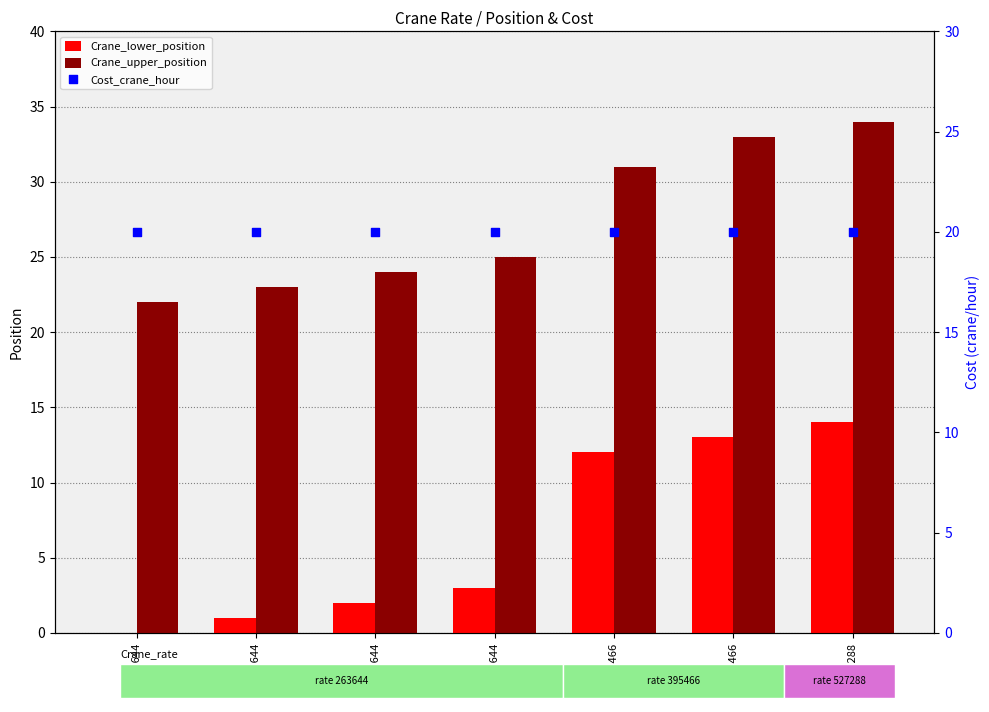

Is the value of Crane_lower_position at 263644 greater than the value of Cost_crane_hour at 263644?

No